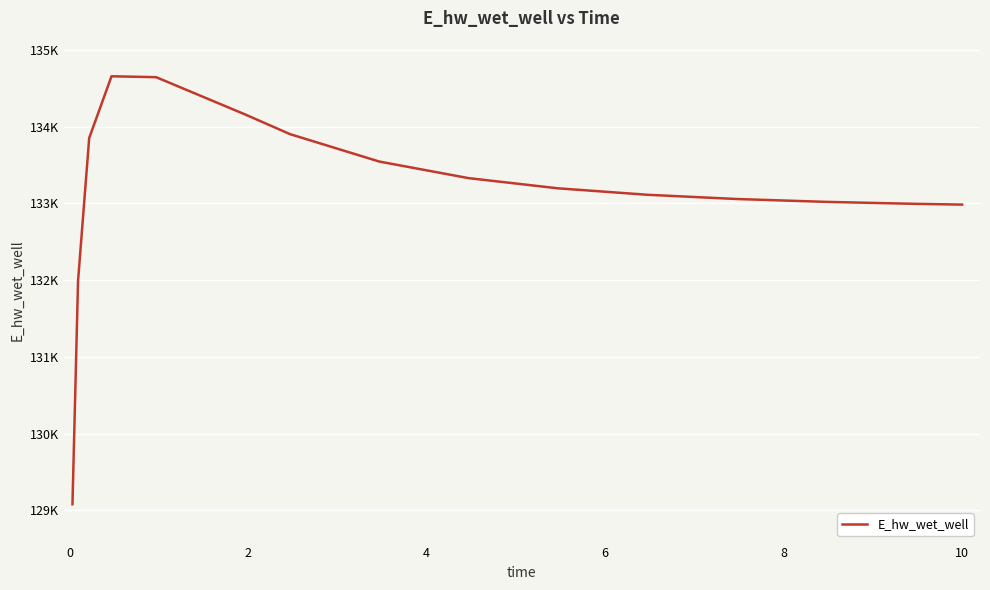

Is this an area chart (filled region under the line)?

No